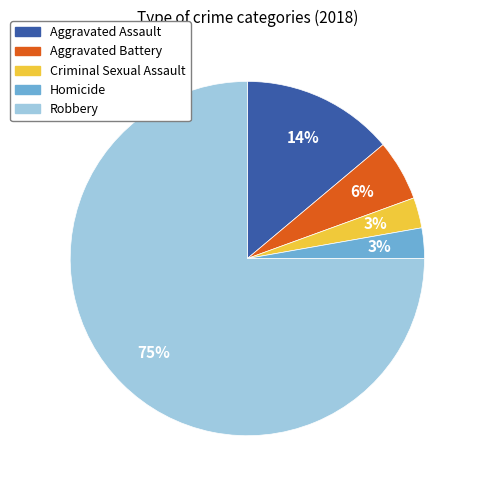

Which slice is the largest?

Robbery